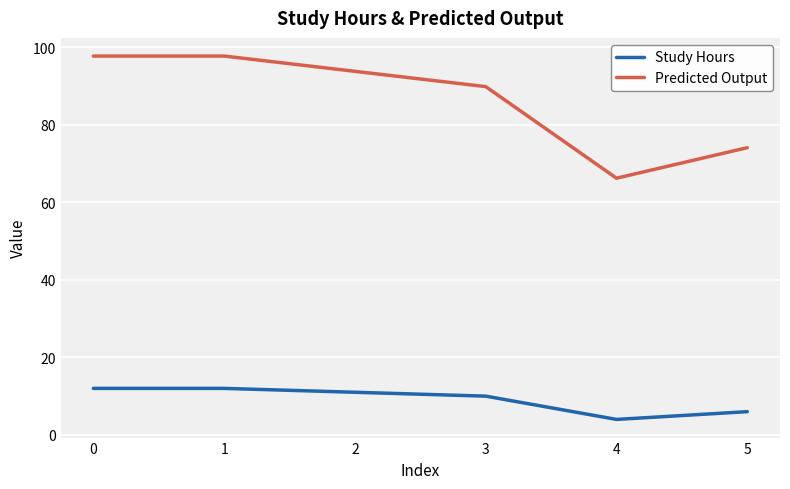

List the series in order of their peak value, highest first.

Predicted Output, Study Hours